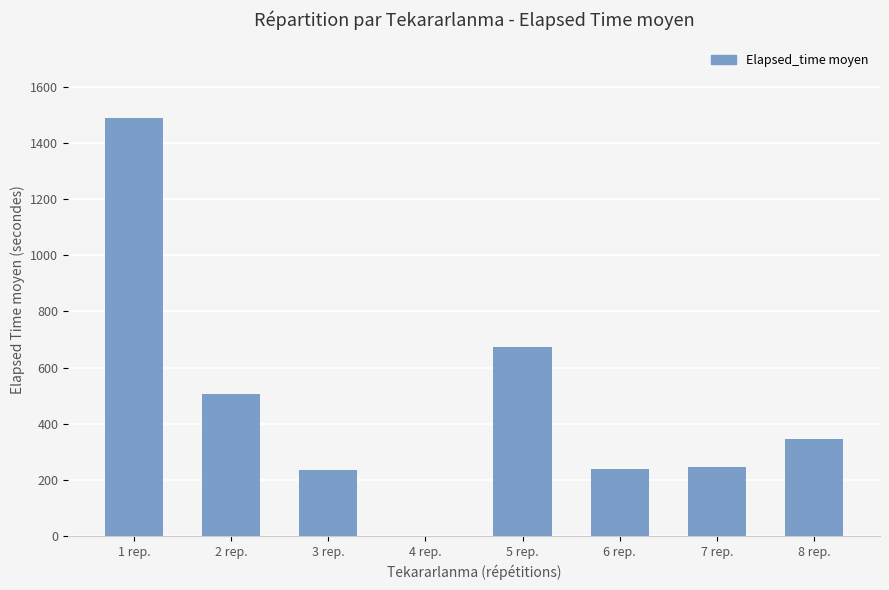

What is the change in value from 3 rep. to 5 rep.?

+440.7